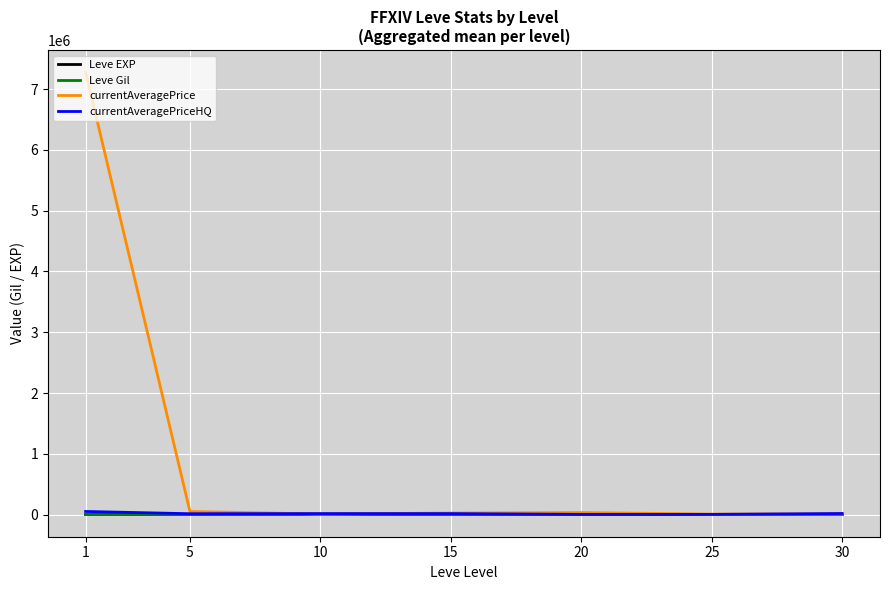

What is the greatest value displayed?

7277773.0